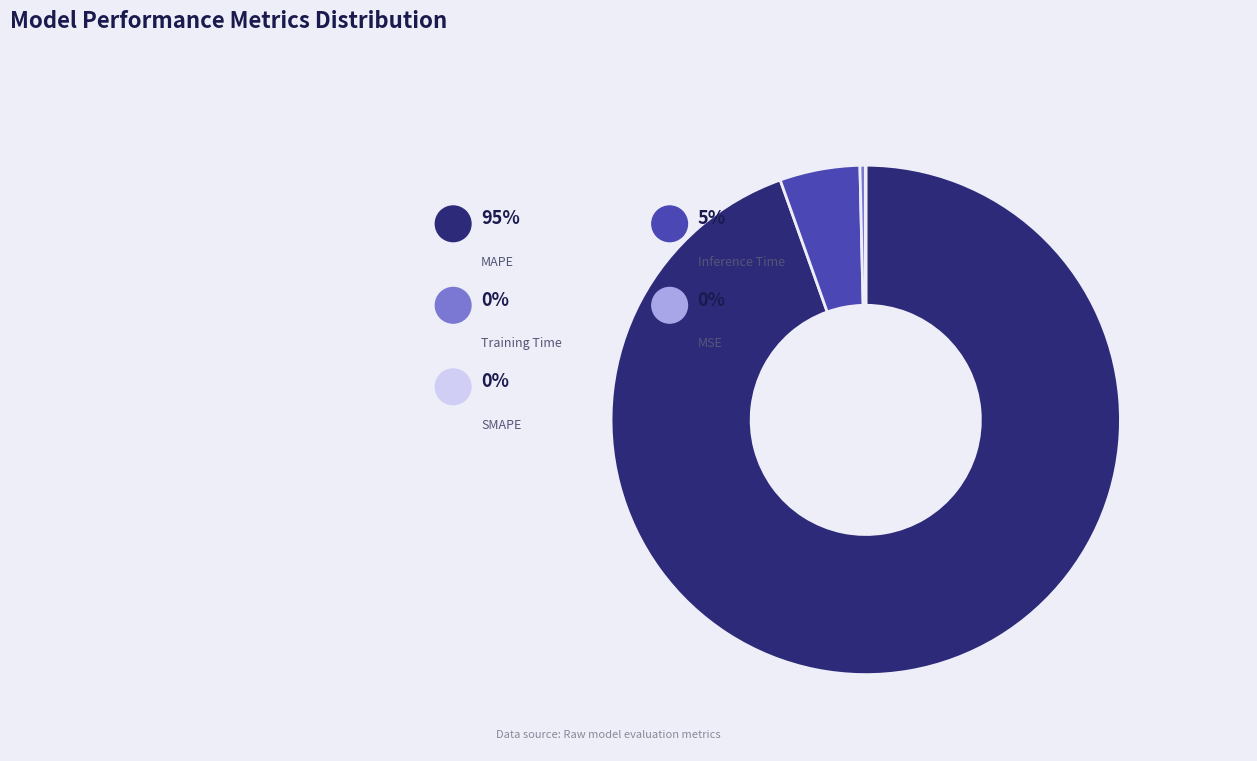

Which category has the biggest portion of the pie?

MAPE